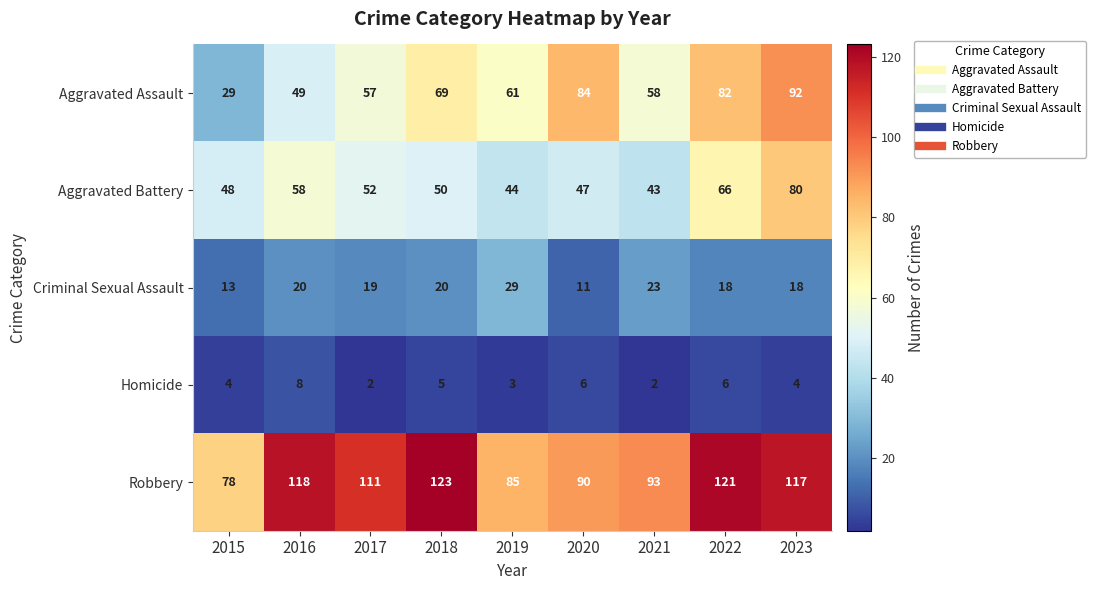

What is the greatest value displayed?

123